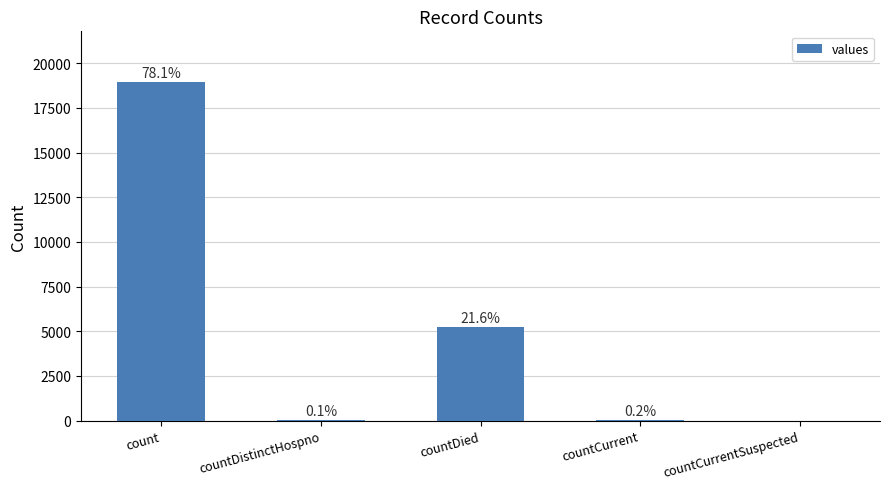

Is it true that the value at countCurrentSuspected is 7897?

False